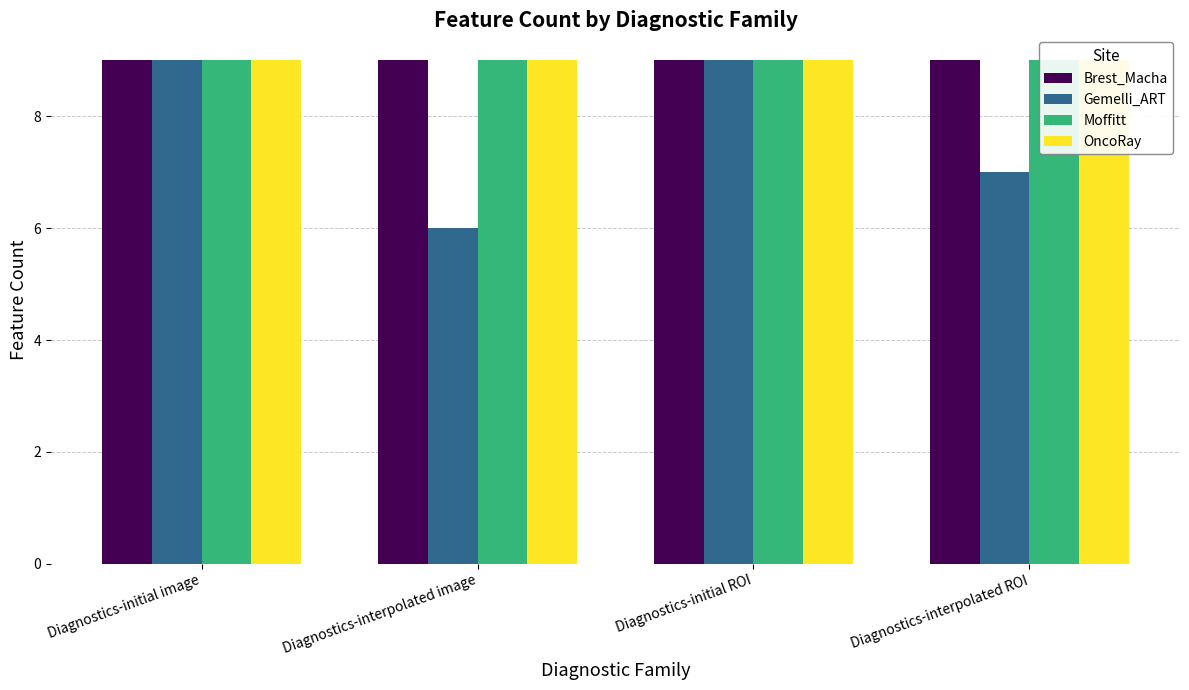

Which has a higher value, Diagnostics-interpolated ROI or Diagnostics-interpolated image?

Diagnostics-interpolated ROI